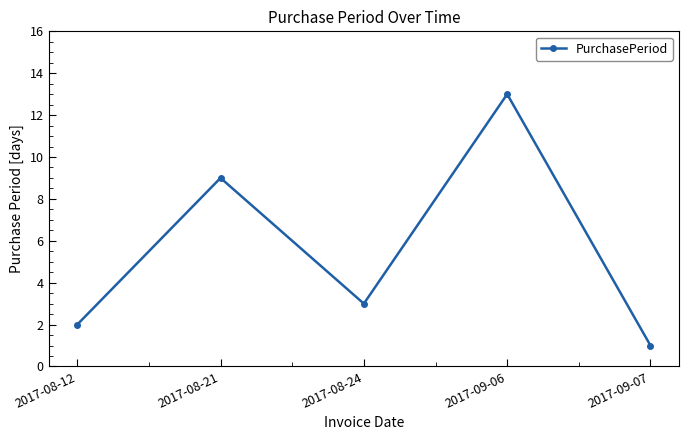

True or false: the data shows 3 at 2017-08-24.

True